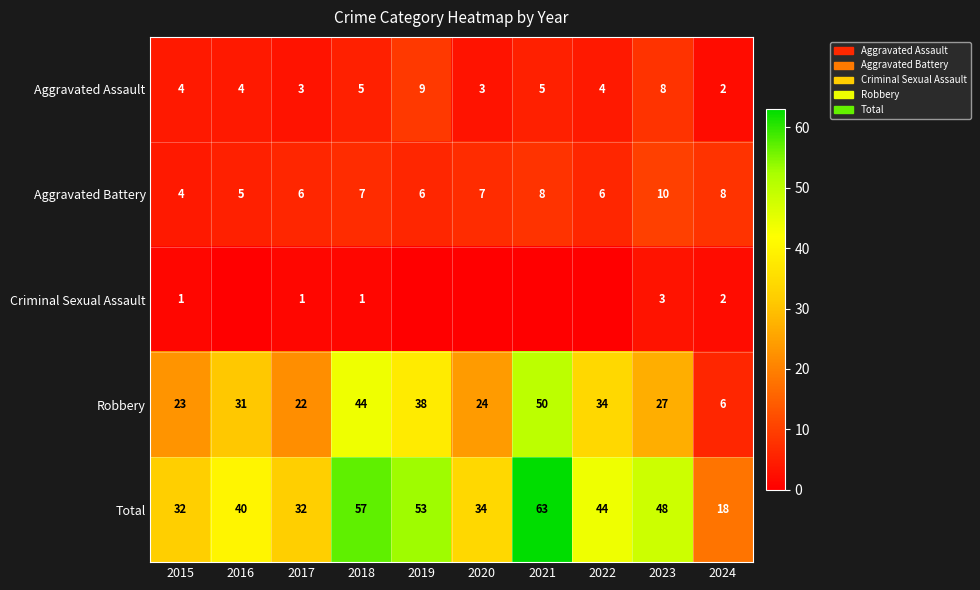

Is it true that Aggravated Assault equals 2 at 2015?

False